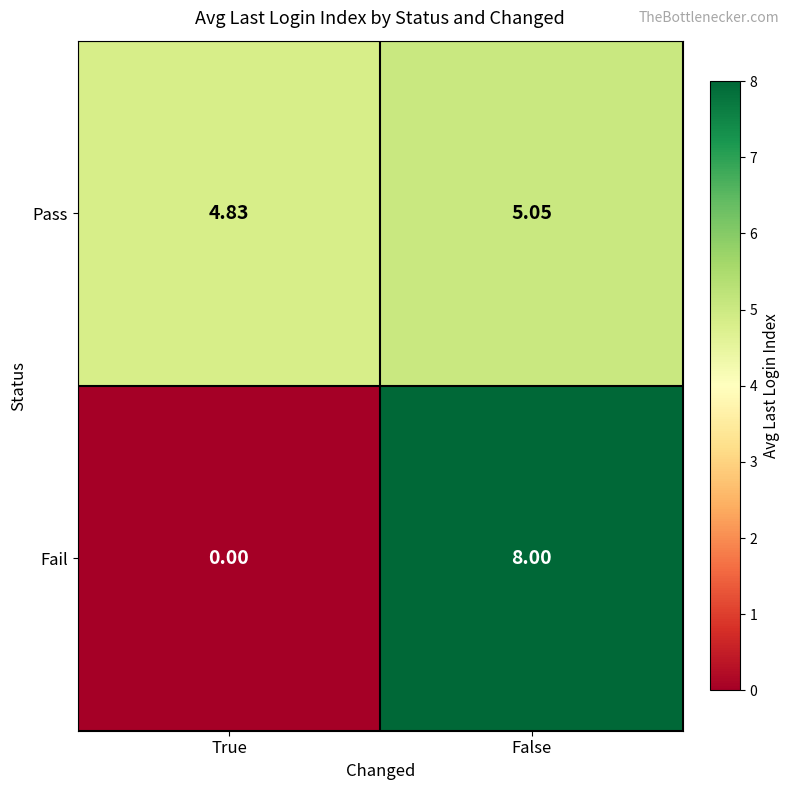

List the series in order of their overall mean, lowest first.

Fail, Pass